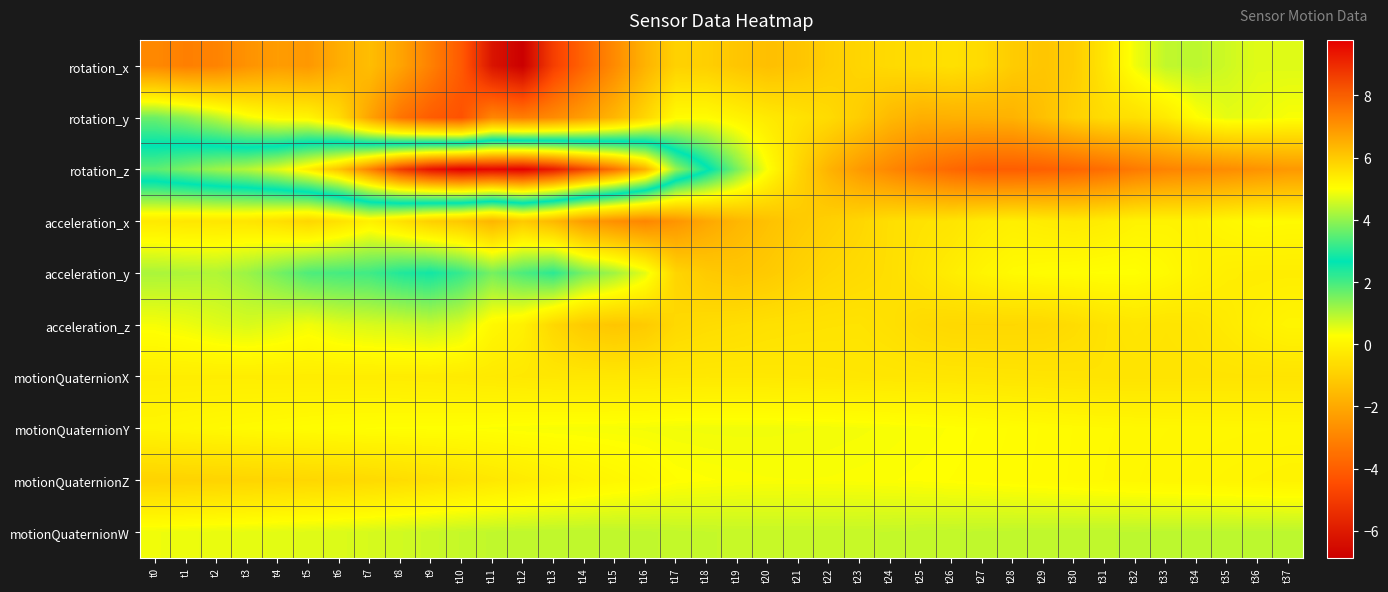

Which series has the largest total across all categories?

rotation_z